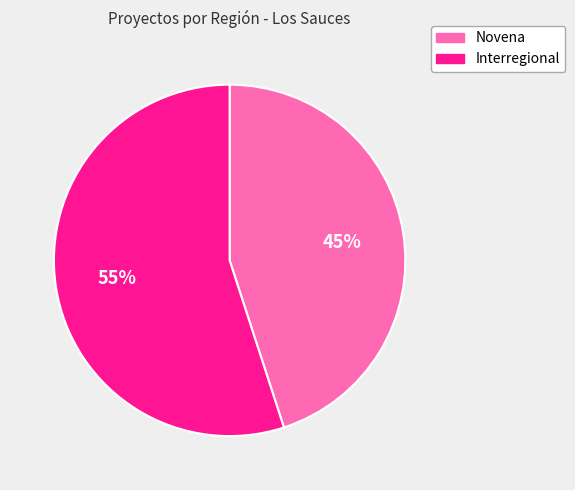

Is the sum of Novena and Interregional greater than half?

Yes